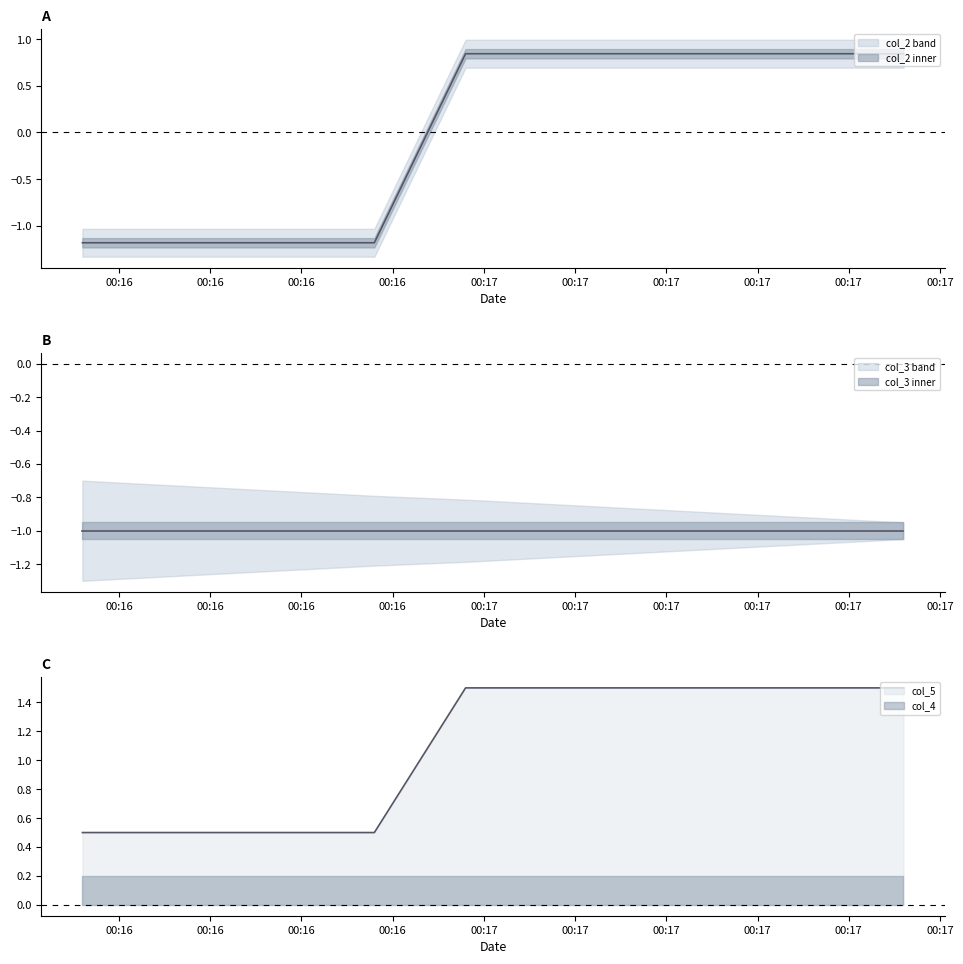

What is the label of the 10th point from the right?

2021-04-01 00:16:46